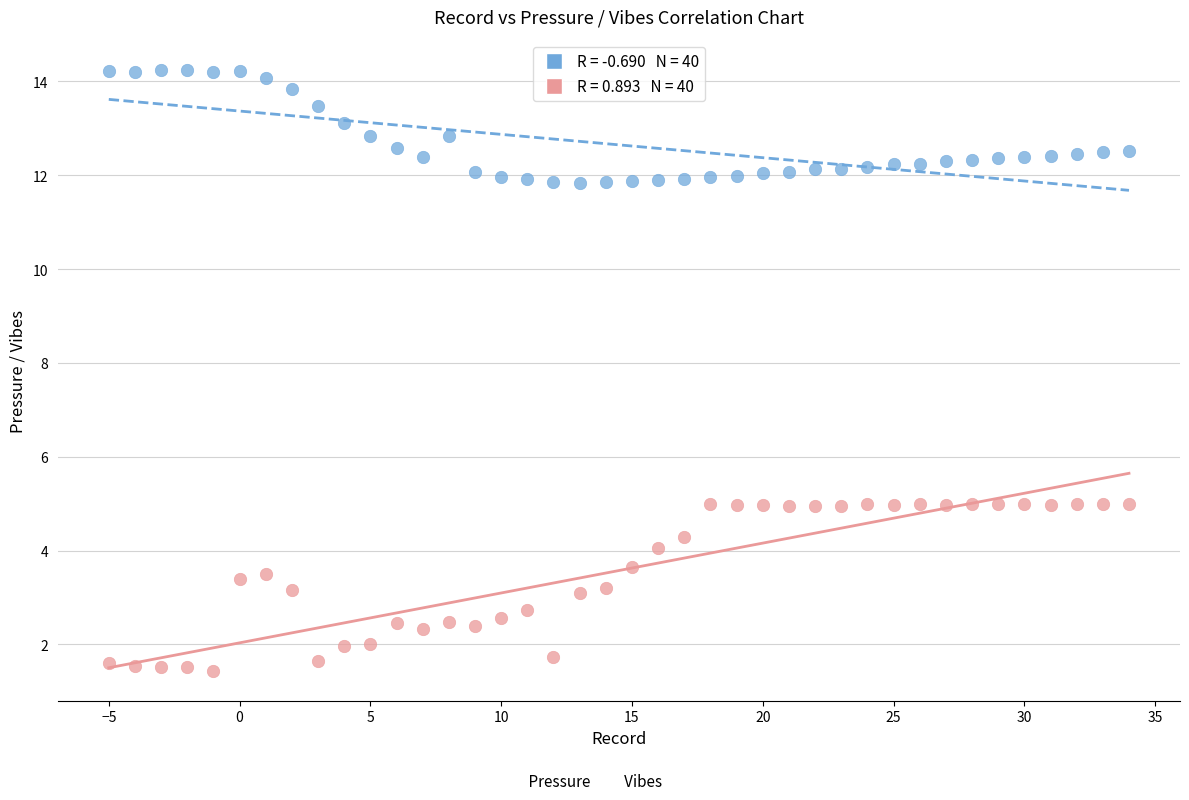

Across all data points, what is the range of X values (max minus min)?

39.0